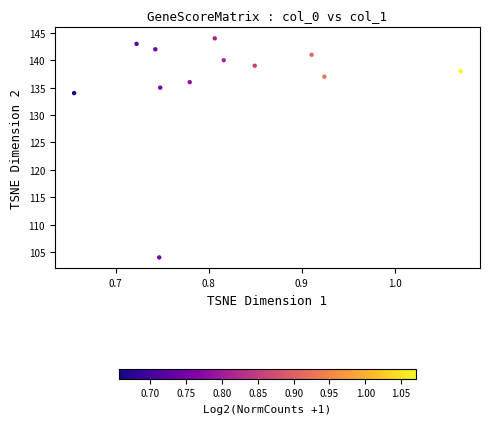

What Y value in the scatter plot is closest to 124?

134